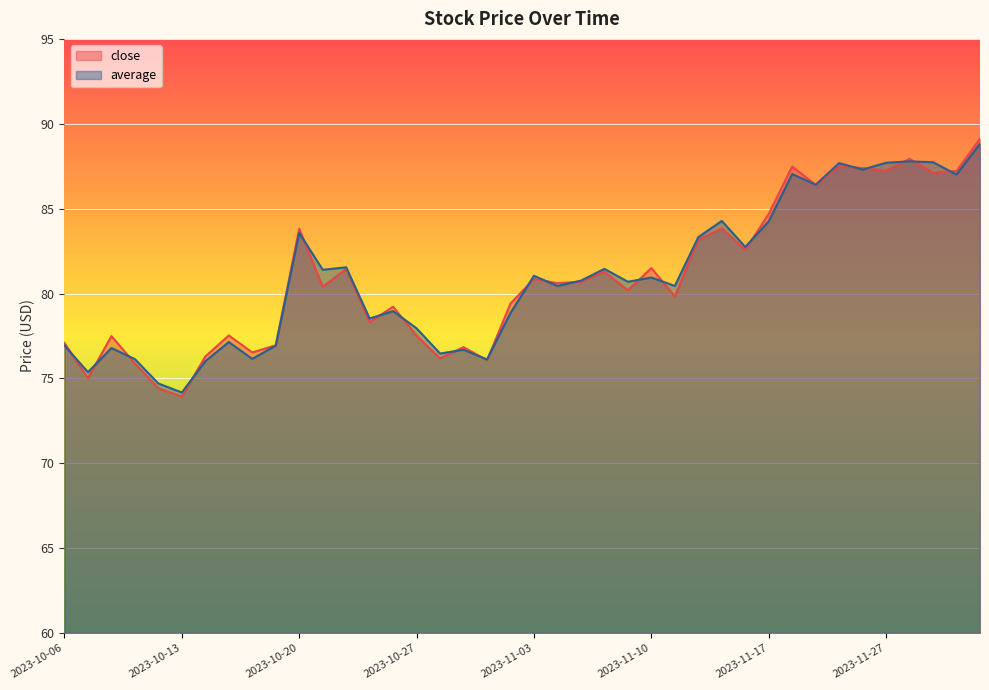

What are all the series names shown in the legend?

close, average